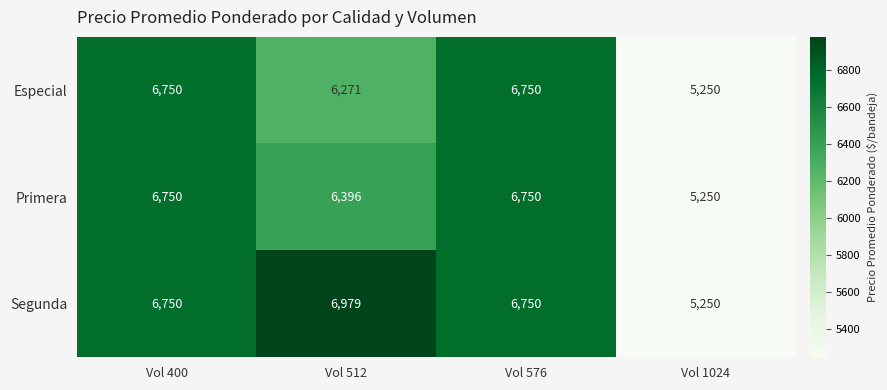

Which series changed the most between Vol 512 and Vol 576?

Especial